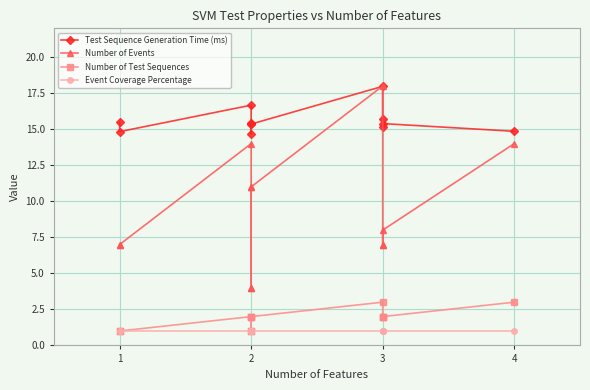

Which series has the largest total across all categories?

Test Sequence Generation Time (ms)